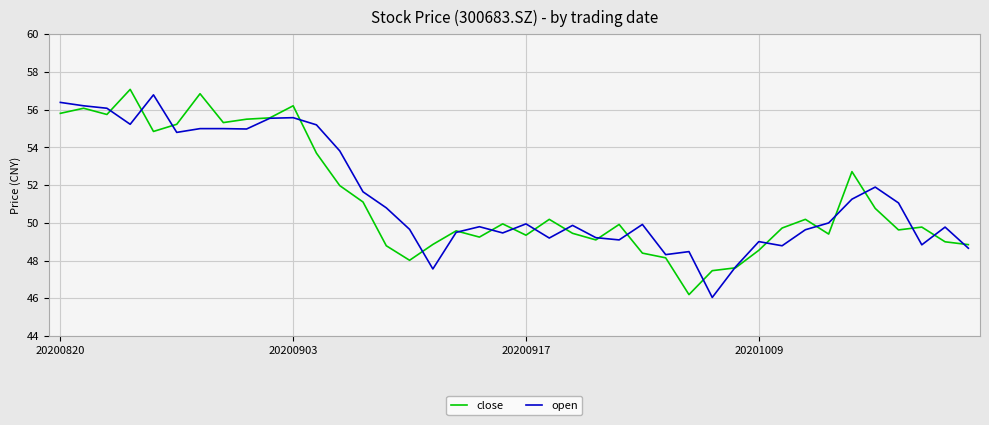

What is the highest value of the open series?

56.8